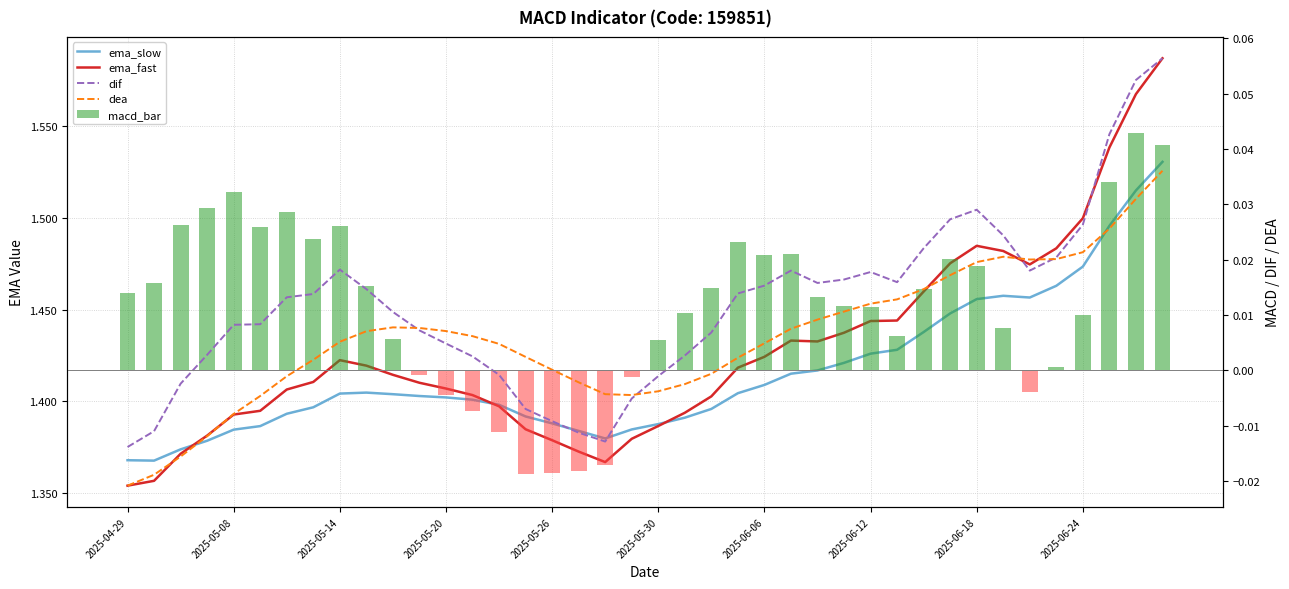

What is the sum of all macd_bar values?

0.5